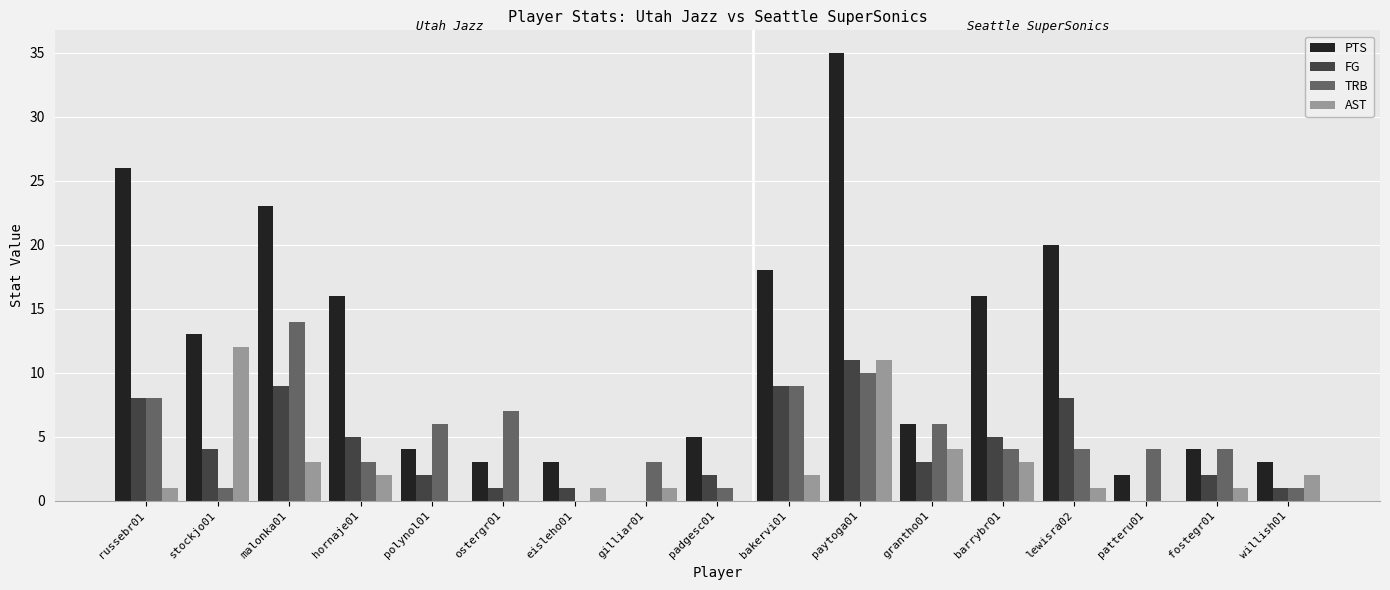

At which label does TRB reach its peak?

malonka01